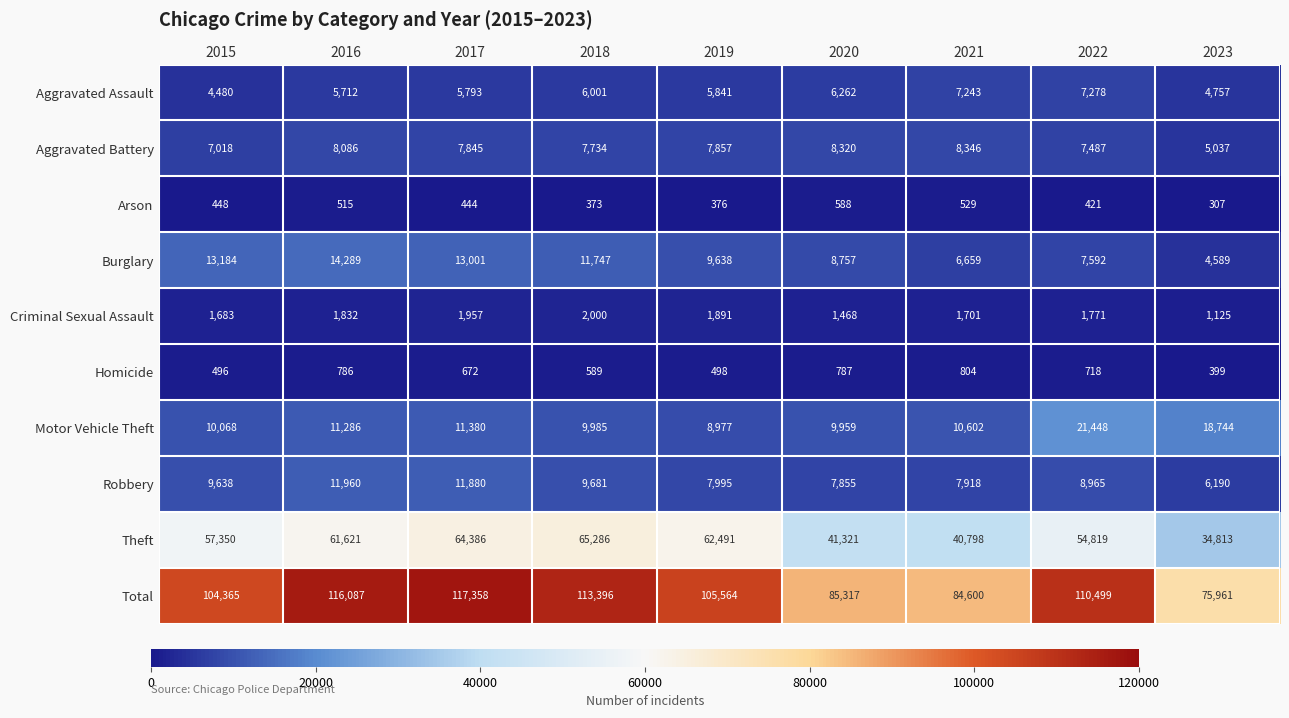

Which series has the widest spread of values?

Total